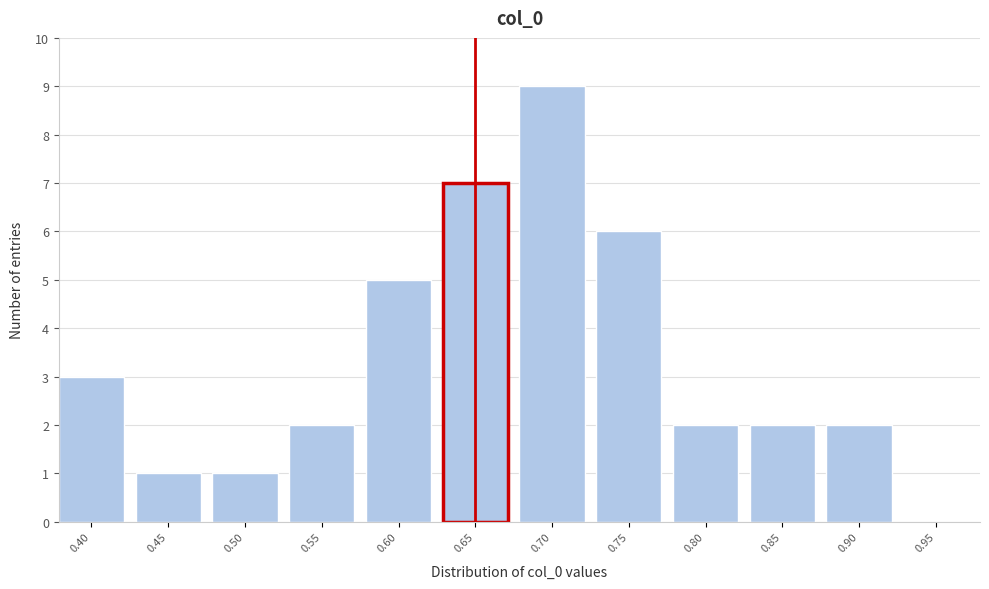

Reading left to right, transcribe all the data shown in this chart.

0.40=3	0.45=1	0.50=1	0.55=2	0.60=5	0.65=7	0.70=9	0.75=6	0.80=2	0.85=2	0.90=2	0.95=0